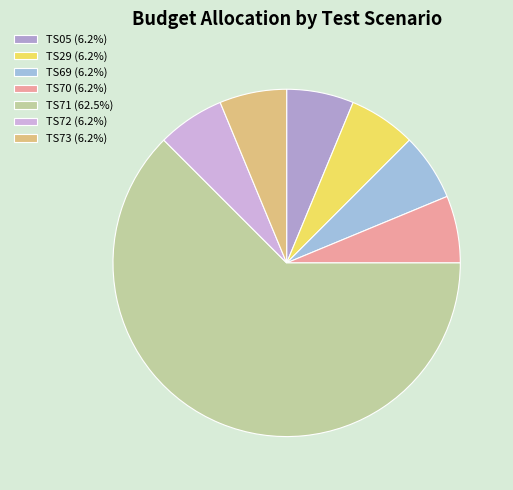

What percentage is the TS70 slice, to the nearest percent?

6%